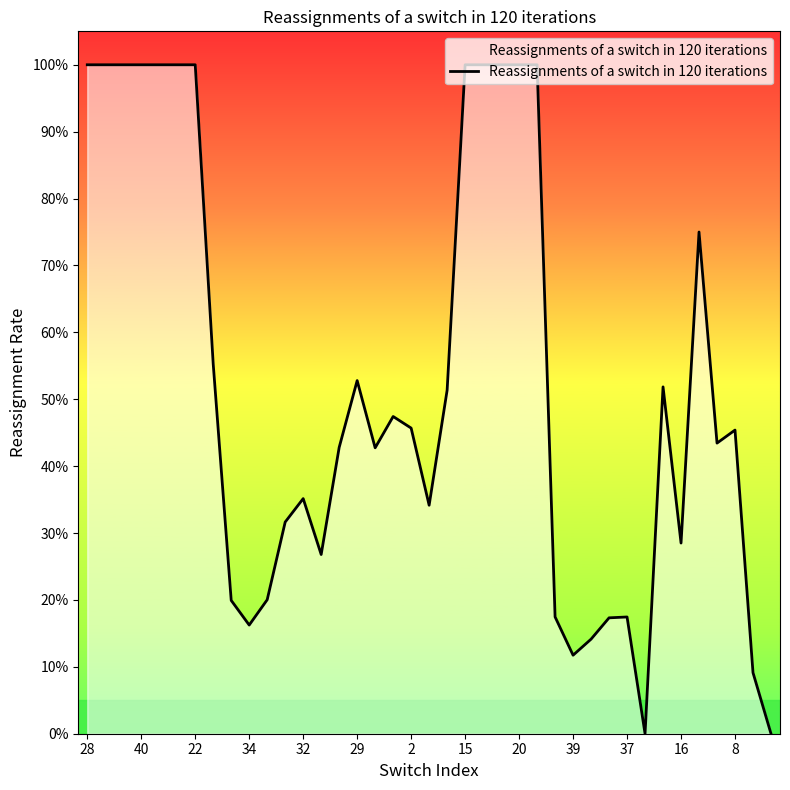

What is the label of the 27th point from the left?

26